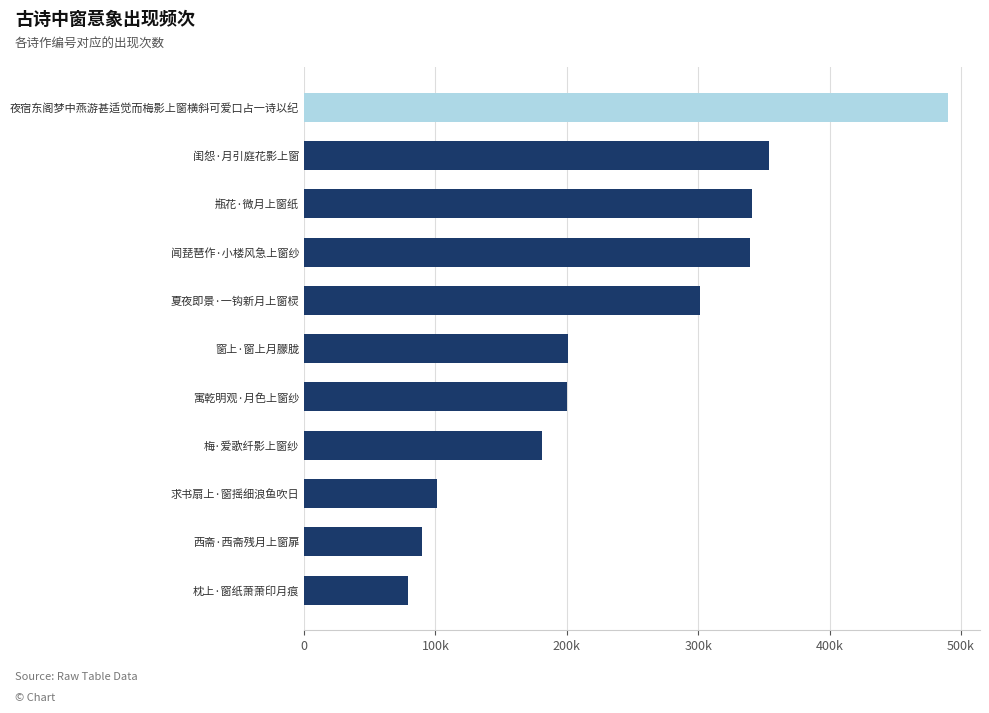

What is the difference between the maximum and minimum values?

411098